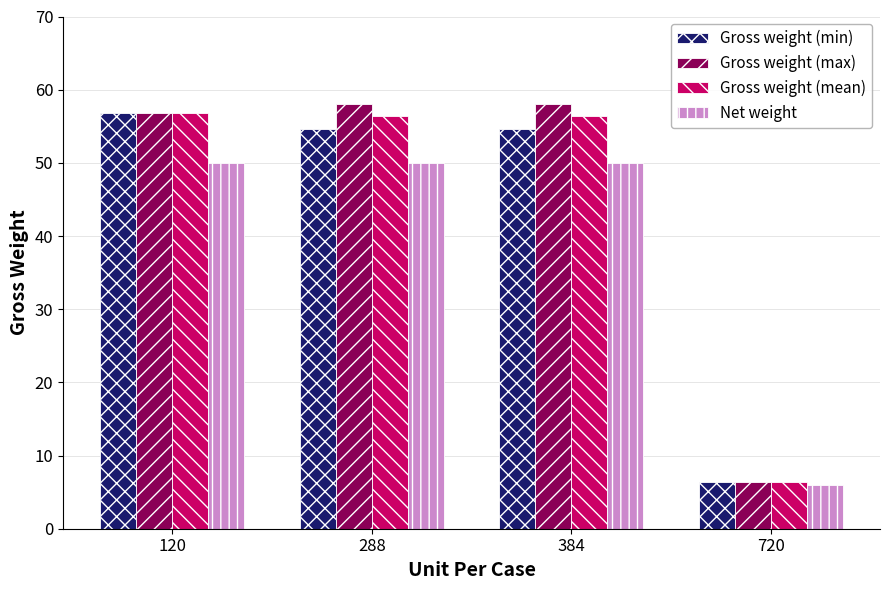

Which series has the widest spread of values?

Gross weight (max)